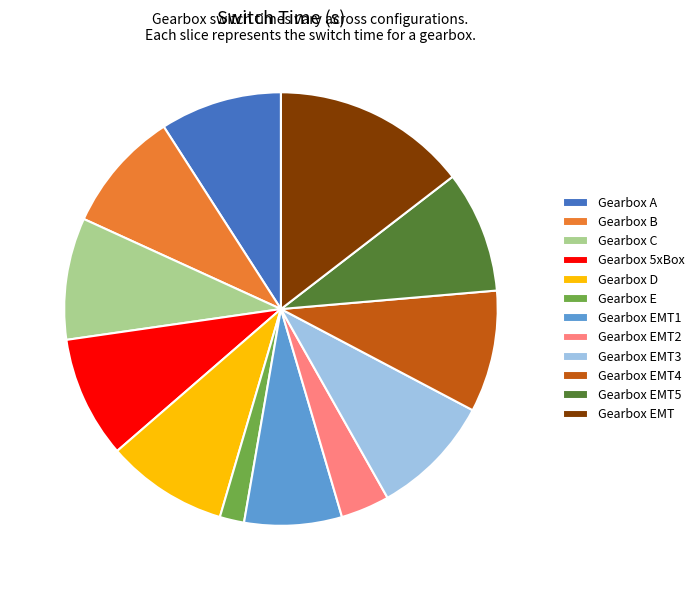

Is it true that Gearbox A is 16% of the pie?

False